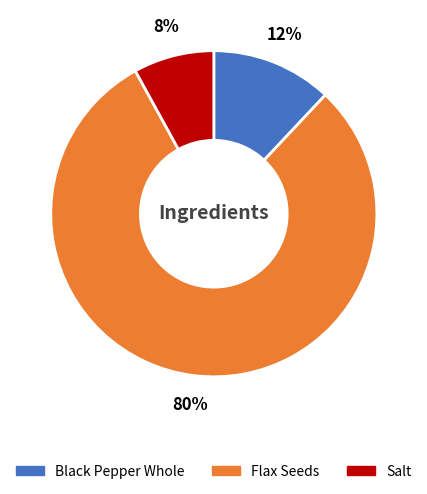

Is it true that Flax Seeds is 66% of the pie?

False